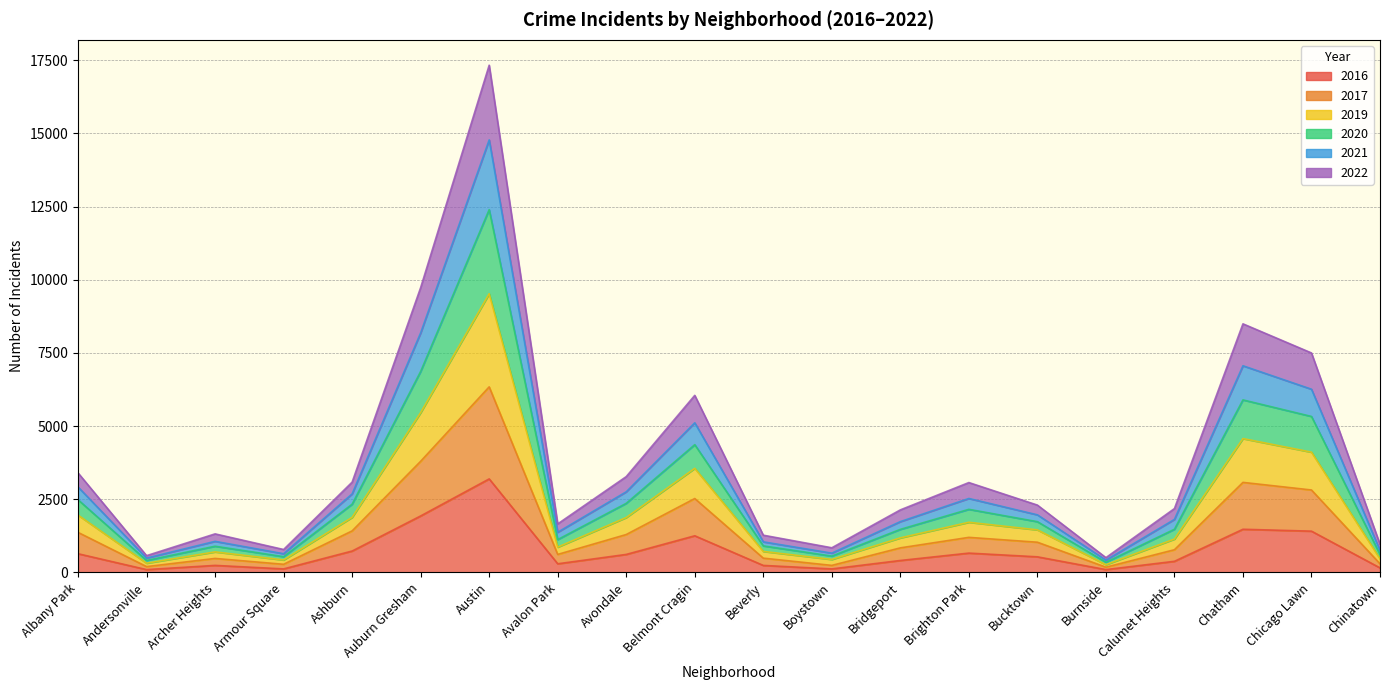

Does the chart have visible grid lines?

Yes